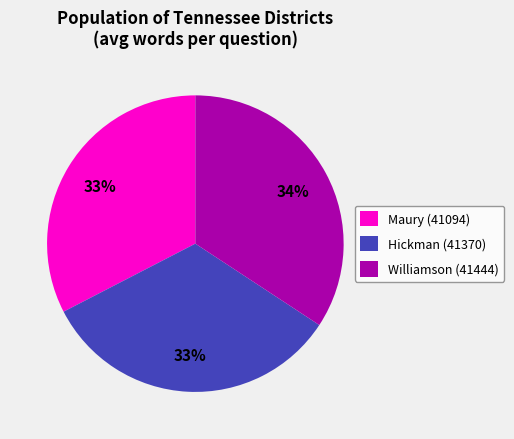

How many slices are in this pie chart?

3